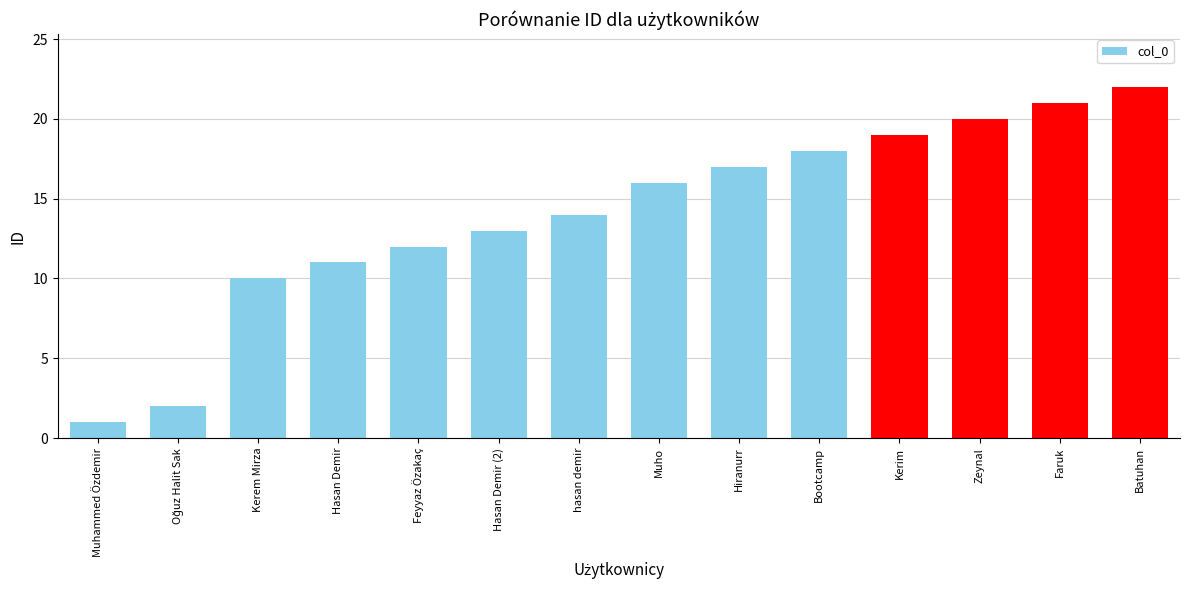

What position from the right is Muhammed Özdemir?

14